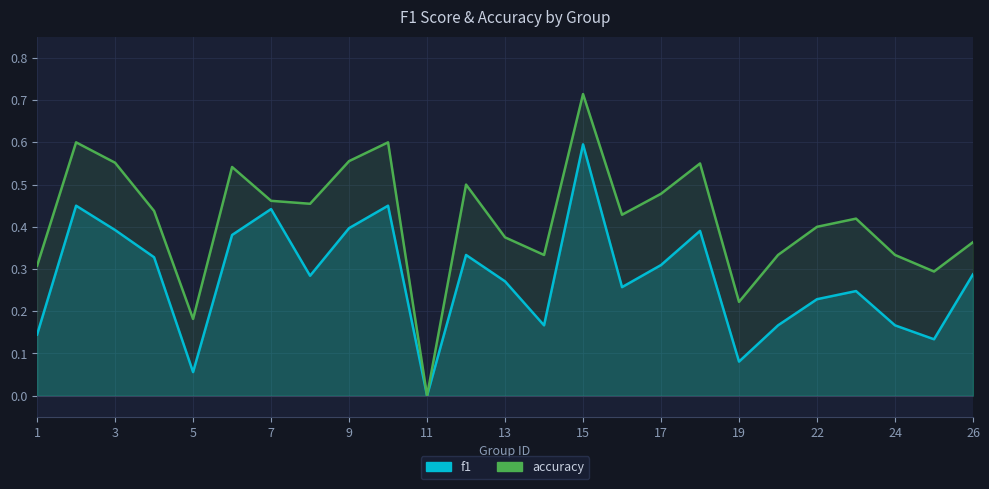

At how many categories does at least one series exceed 0?

24